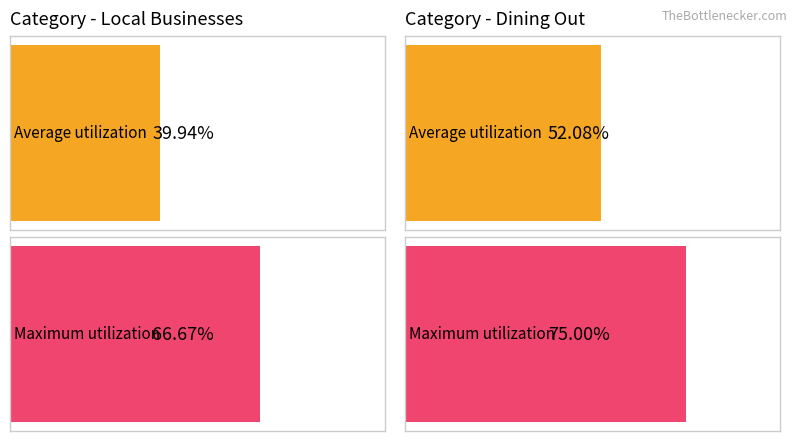

Does the chart contain any negative values?

No